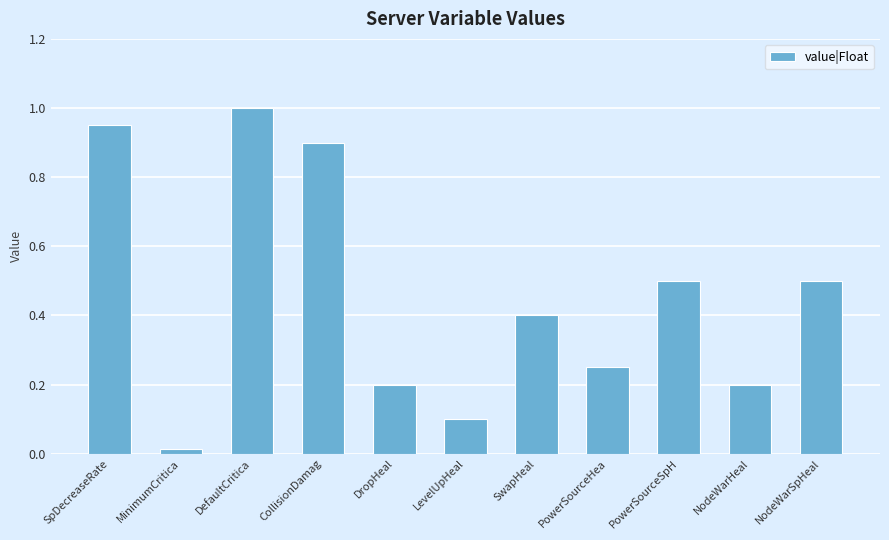

What position from the right is NodeWarSpHeal?

1